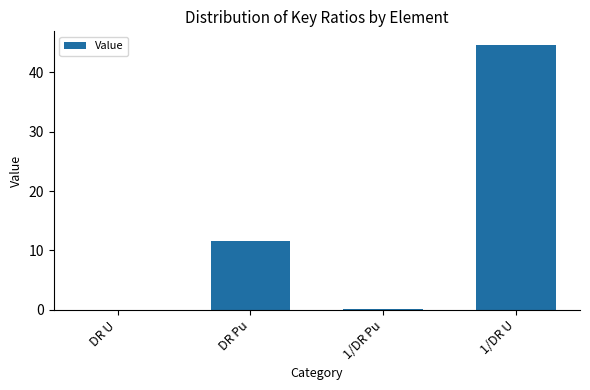

Which has a higher value, DR U or DR Pu?

DR Pu